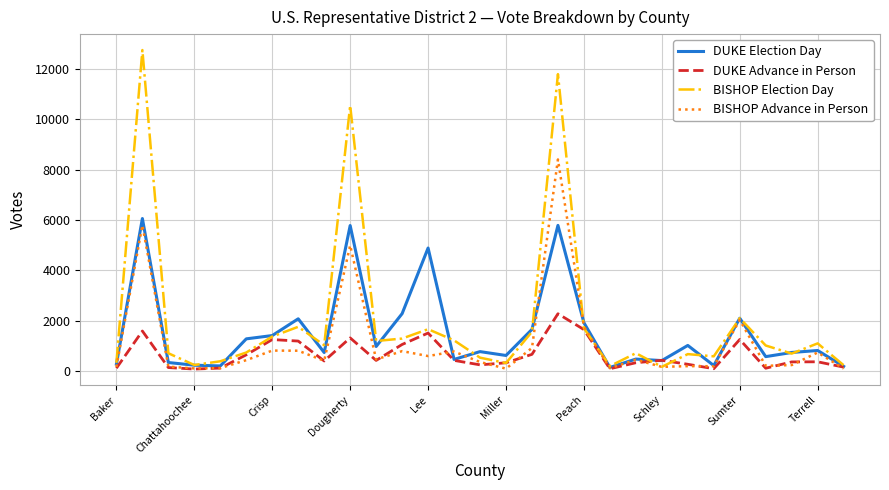

What are all the series names shown in the legend?

DUKE Election Day, DUKE Advance in Person, BISHOP Election Day, BISHOP Advance in Person